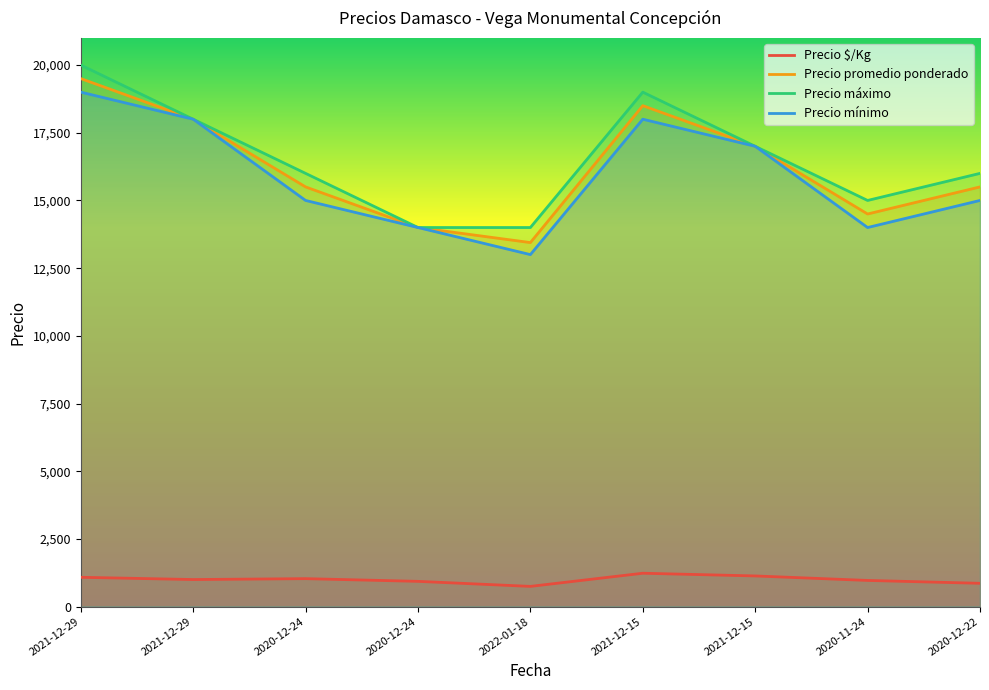

Count the number of categories in the chart.

9